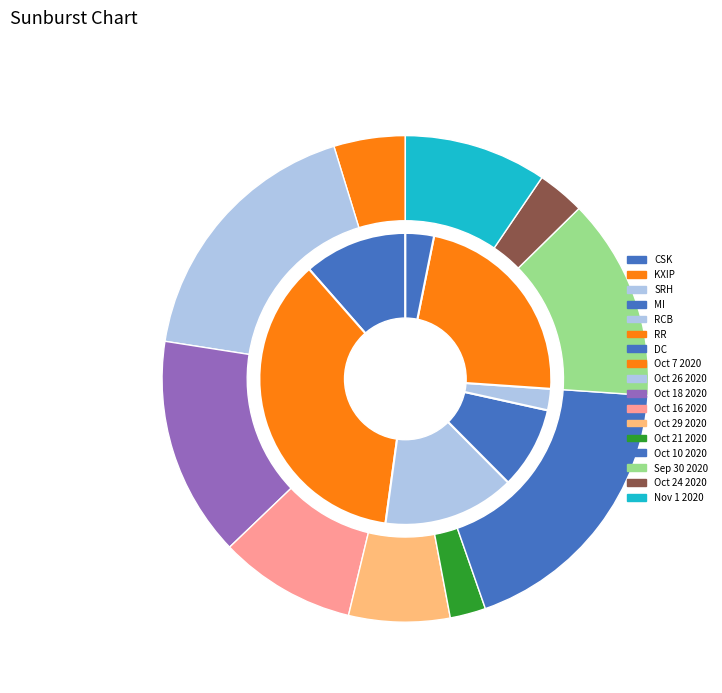

True or false: Oct 7 2020 accounts for 5% of the total.

True